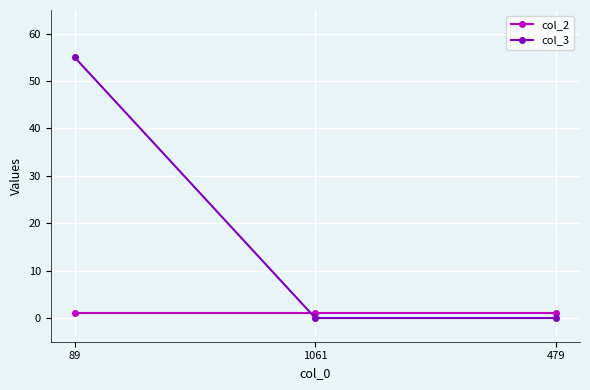

List the series in order of their peak value, lowest first.

col_2, col_3